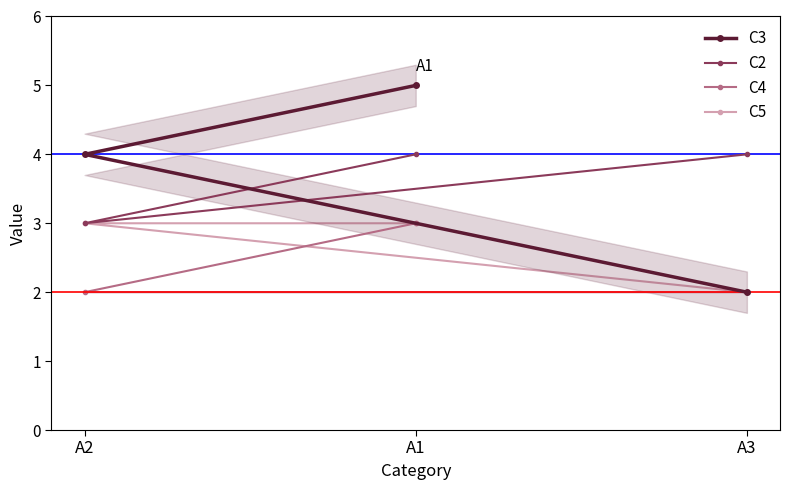

What value does the C3 series have at A1?

5